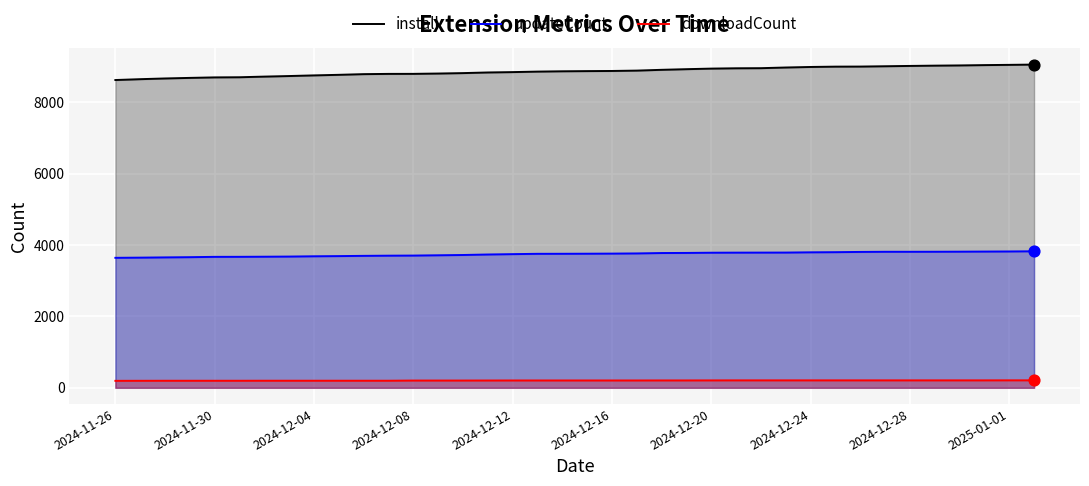

What is the total value across all series at 2024-12-20?

12929